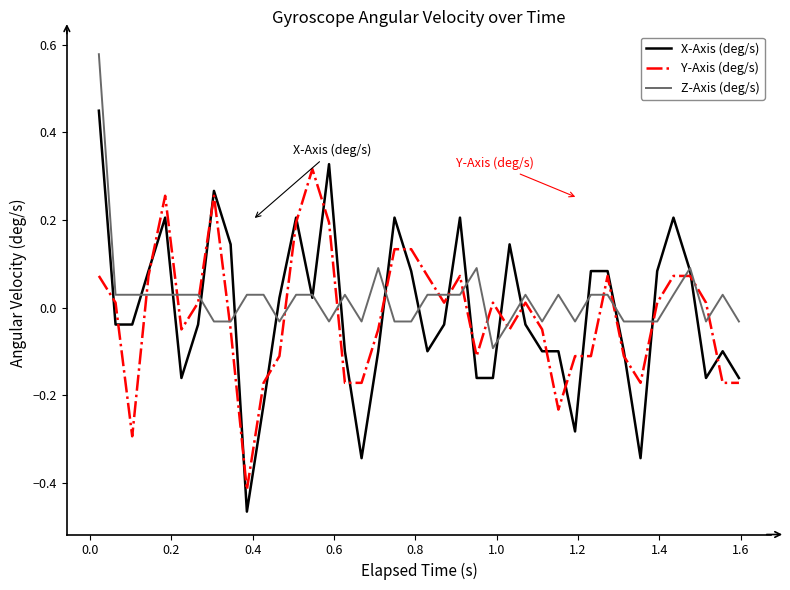

List the series in order of their peak value, highest first.

Z-Axis (deg/s), X-Axis (deg/s), Y-Axis (deg/s)